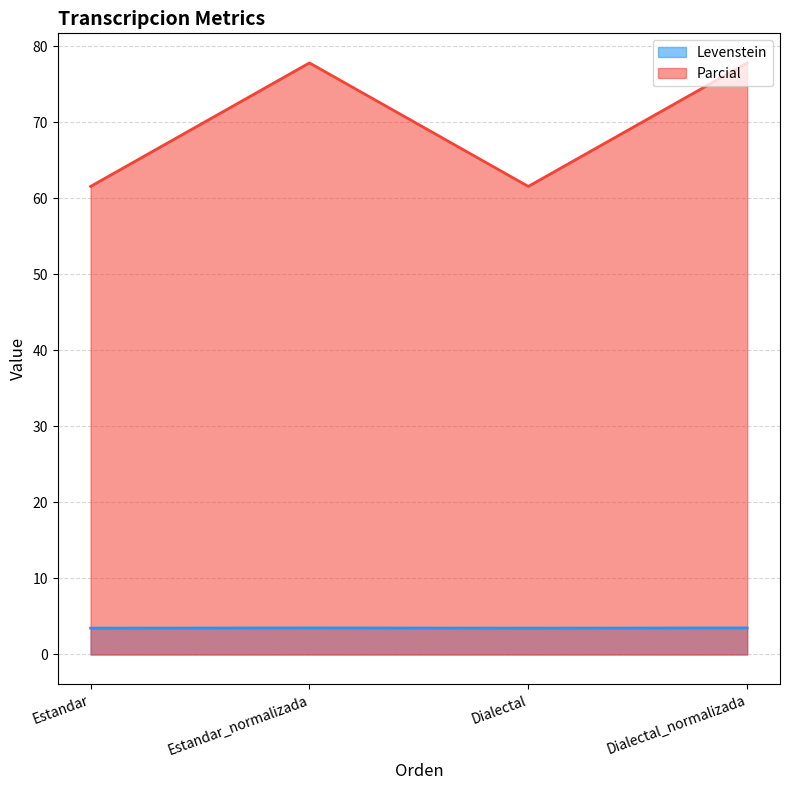

Rank the series at Estandar_normalizada from lowest to highest value.

Levenstein, Parcial